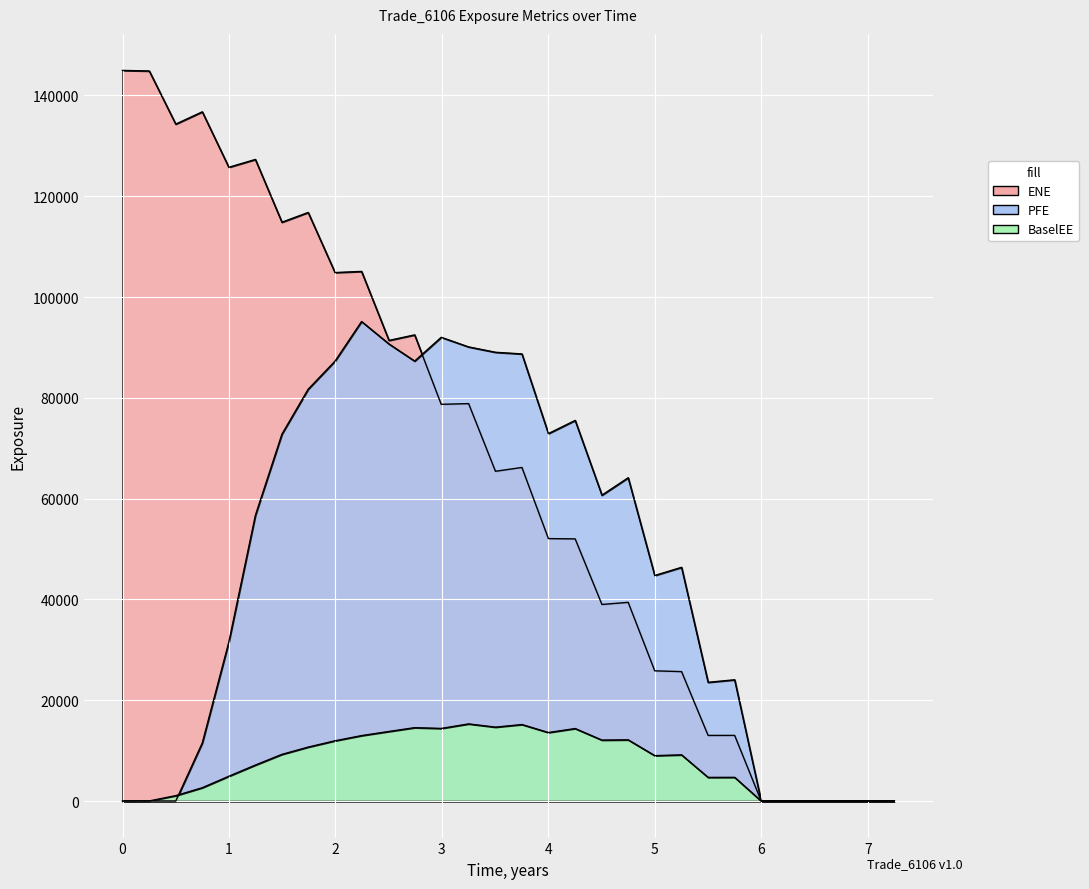

How many lines are shown in the chart?

3